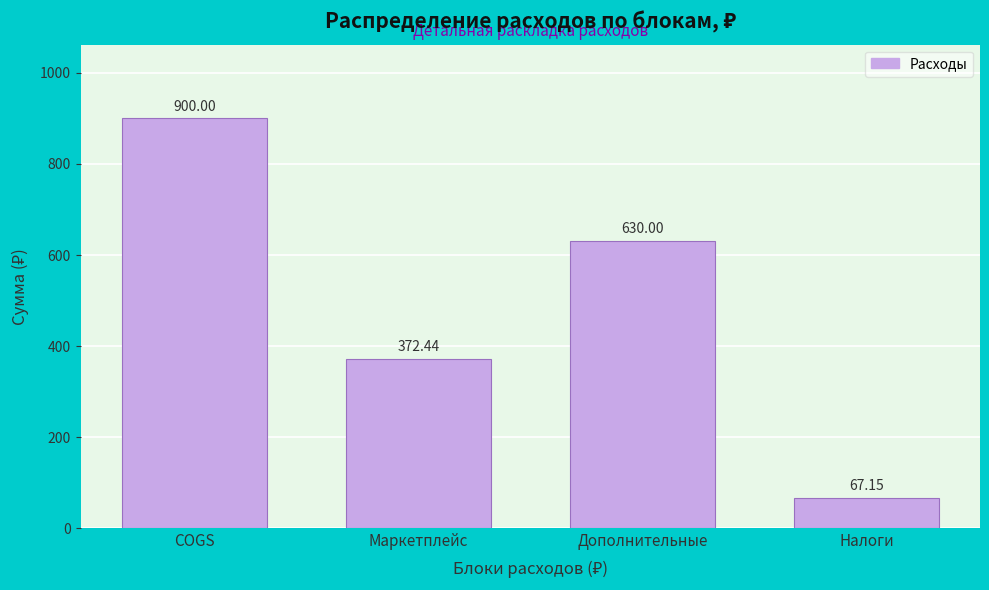

Which label corresponds to the largest value in the chart?

COGS